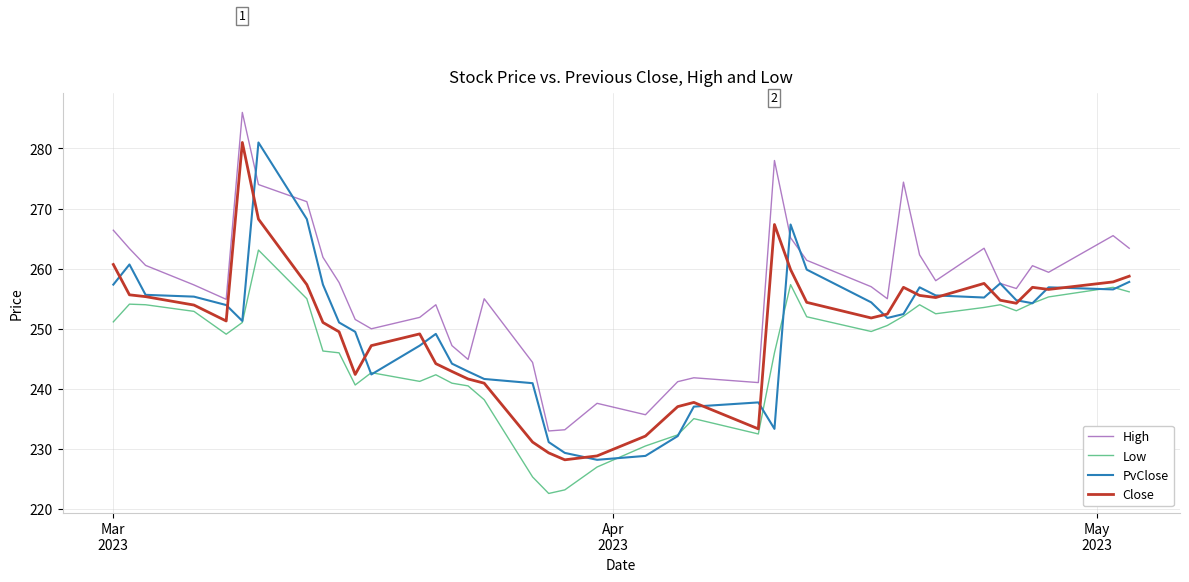

What are all the series names shown in the legend?

High, Low, PvClose, Close